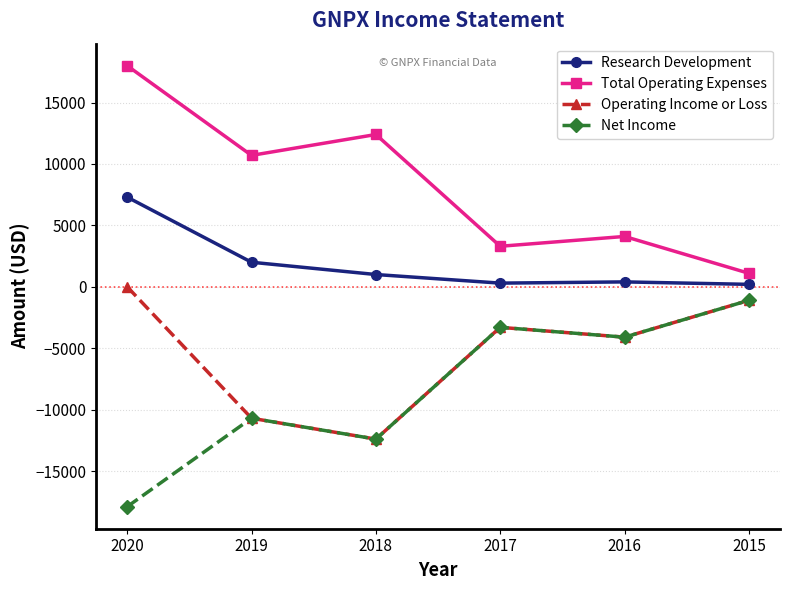

How many series are shown in this chart?

4